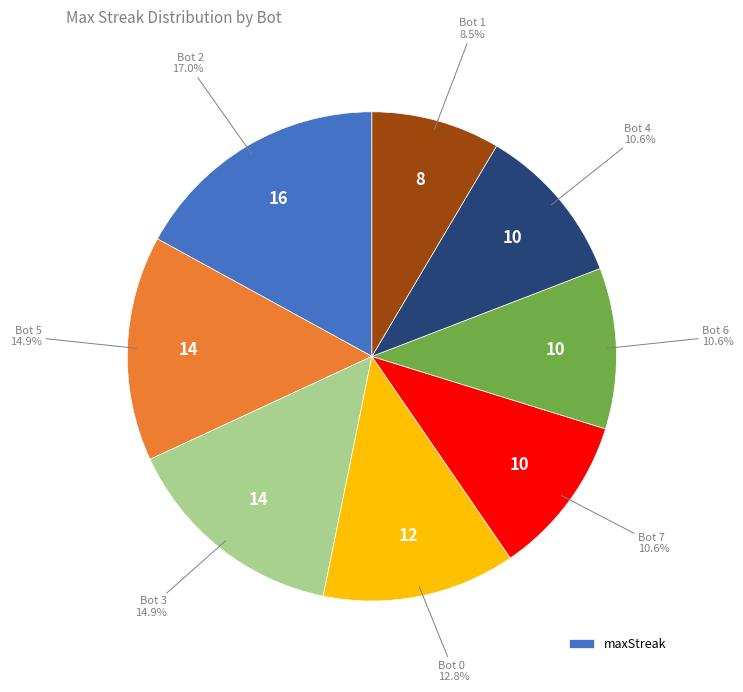

Does any single category account for the majority?

No